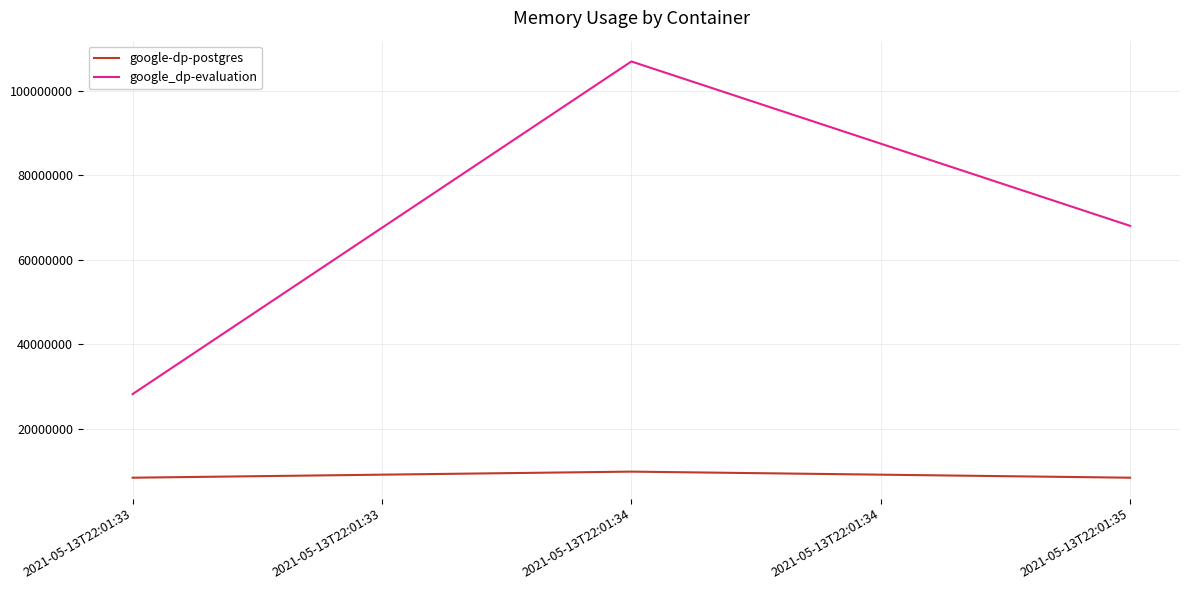

Rank the series at 2021-05-13T22:01:33 from lowest to highest value.

google-dp-postgres, google_dp-evaluation